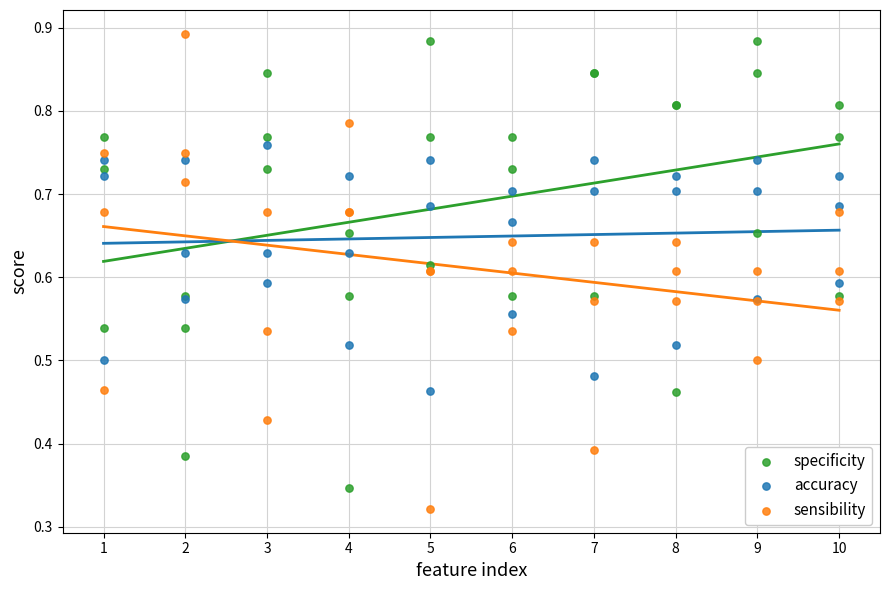

Which series contains the highest Y value?

sensibility